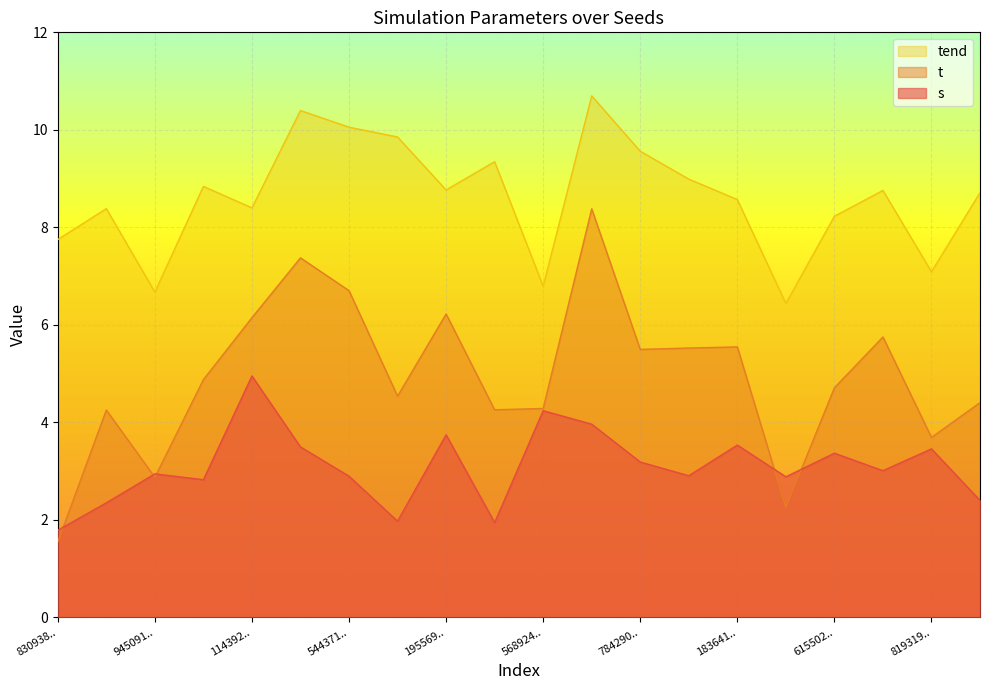

True or false: tend and t intersect in this chart.

False